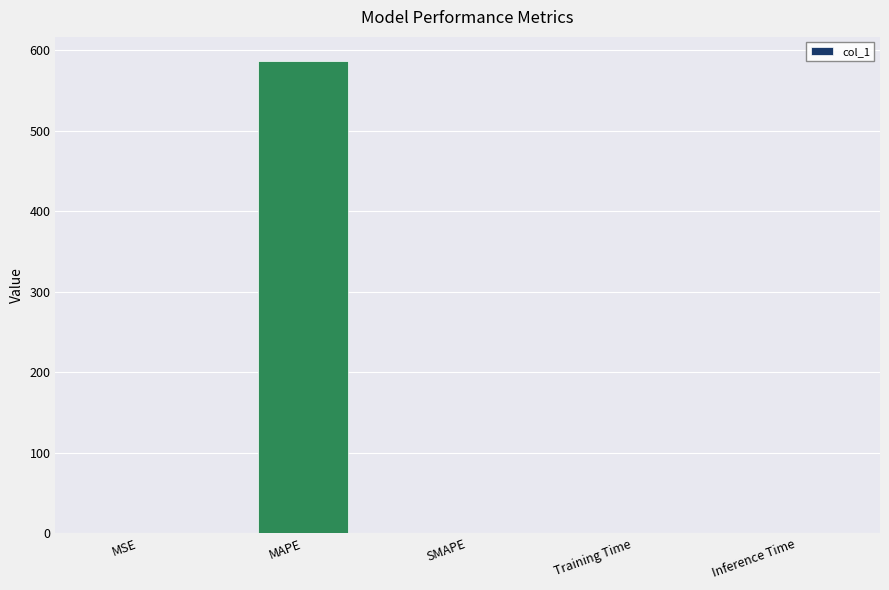

What is the sum of all values?

587.6